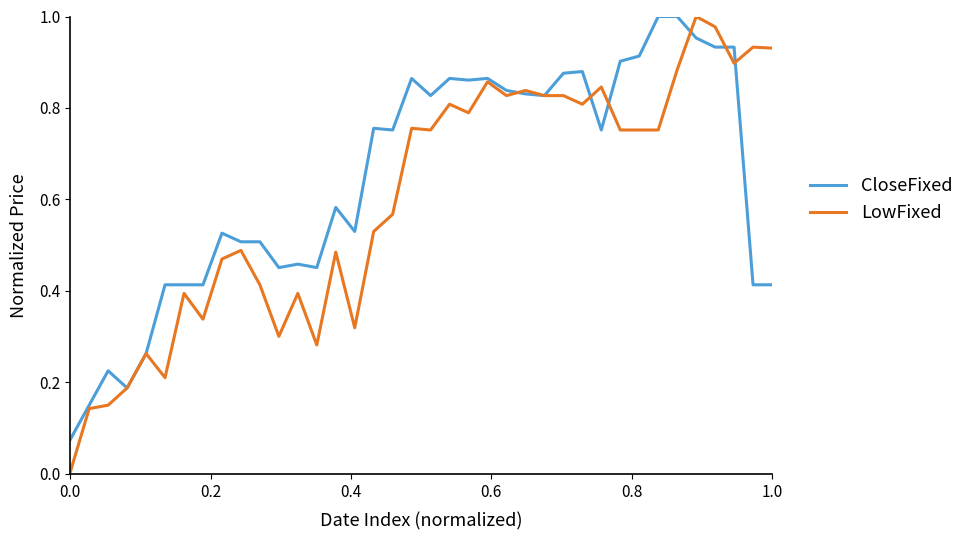

Rank the series by their average value, from lowest to highest.

LowFixed, CloseFixed